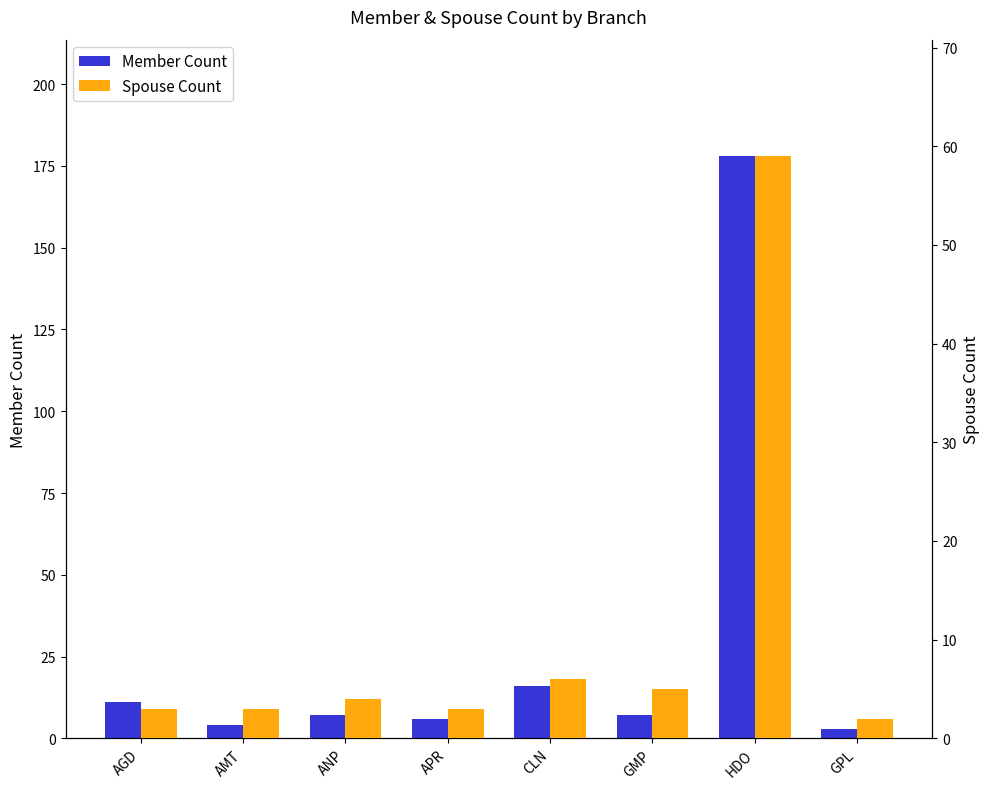

Reading left to right, list all the values displayed in this chart.

Member Count: 11	4	7	6	16	7	178	3
Spouse Count: 3	3	4	3	6	5	59	2